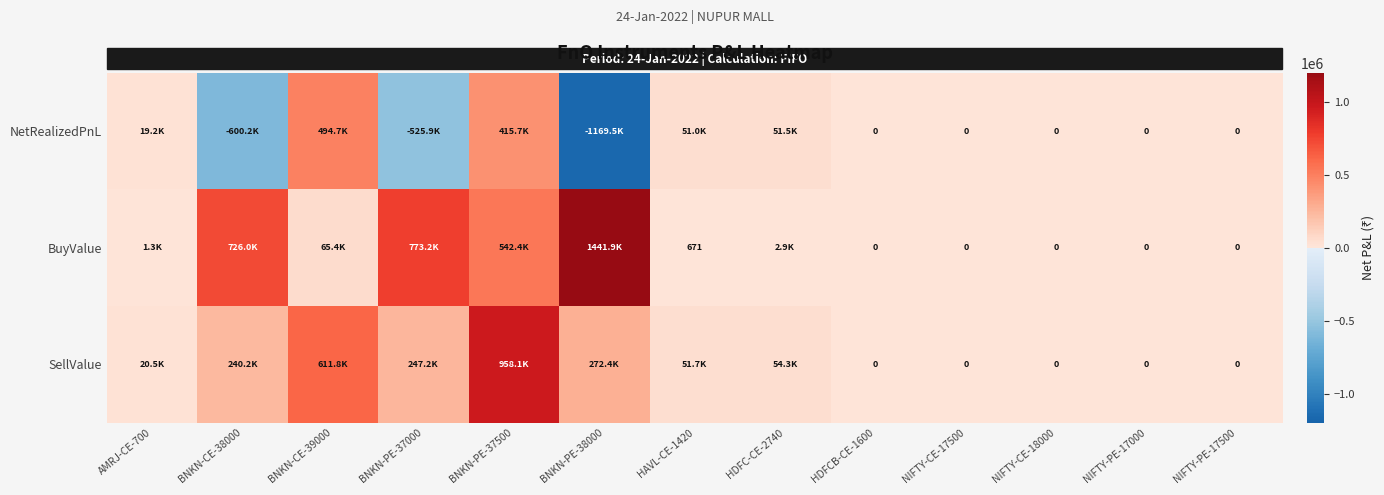

Which has a higher value, BNKN-PE-37000 or HDFC-CE-2740?

HDFC-CE-2740